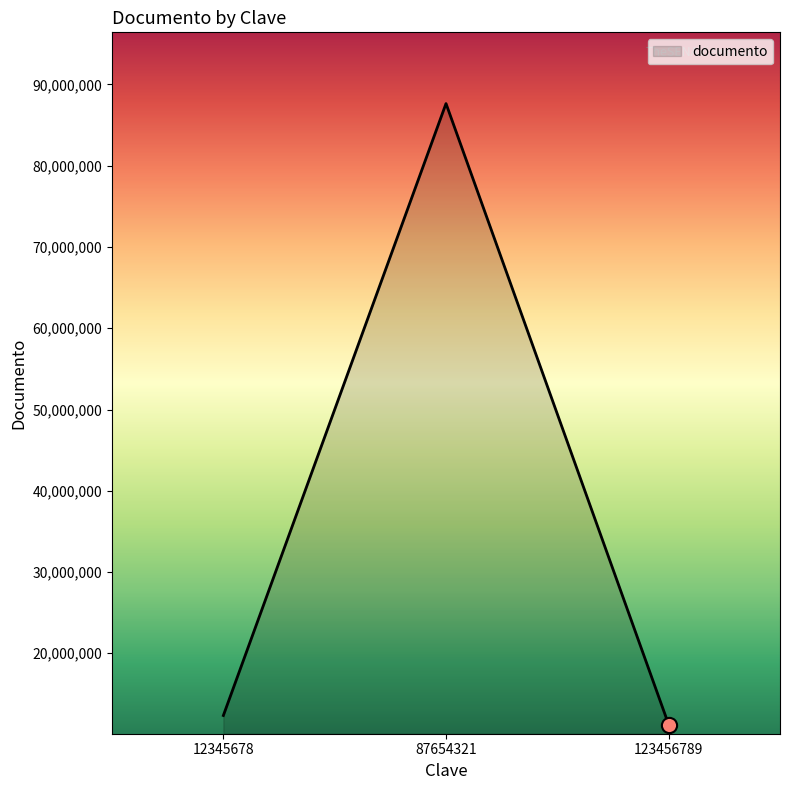

Approximately how many times larger is the value at 87654321 compared to 12345678?

7.1